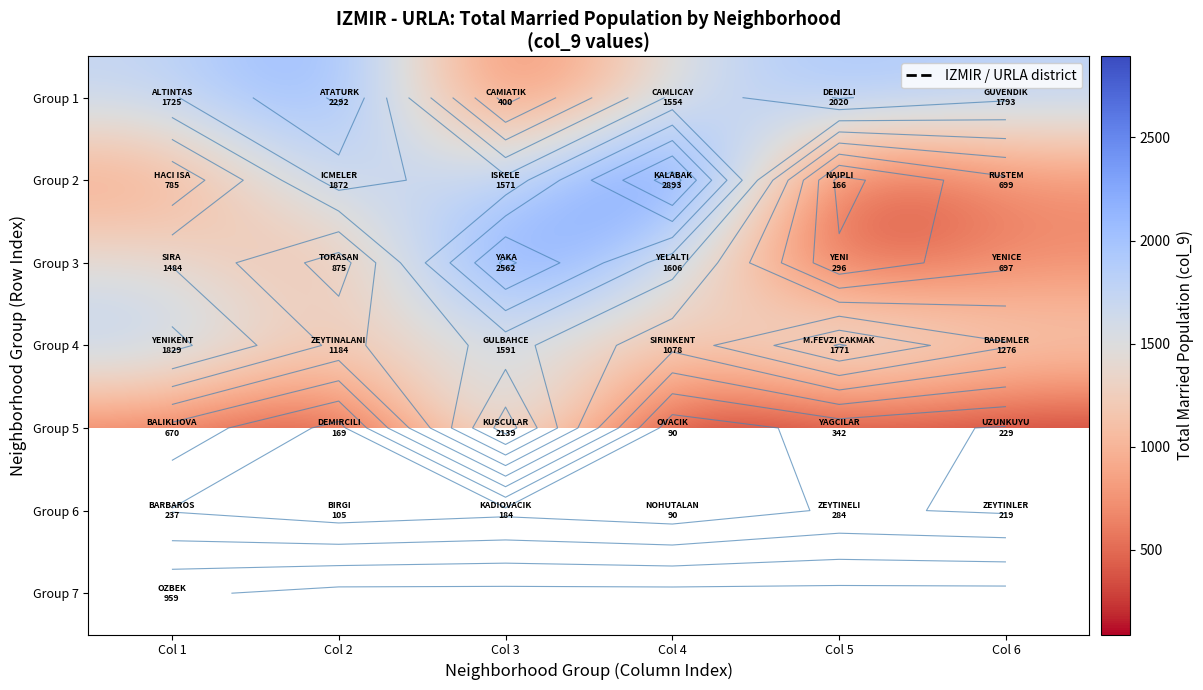

What is the minimum value for Group 3?

296.0